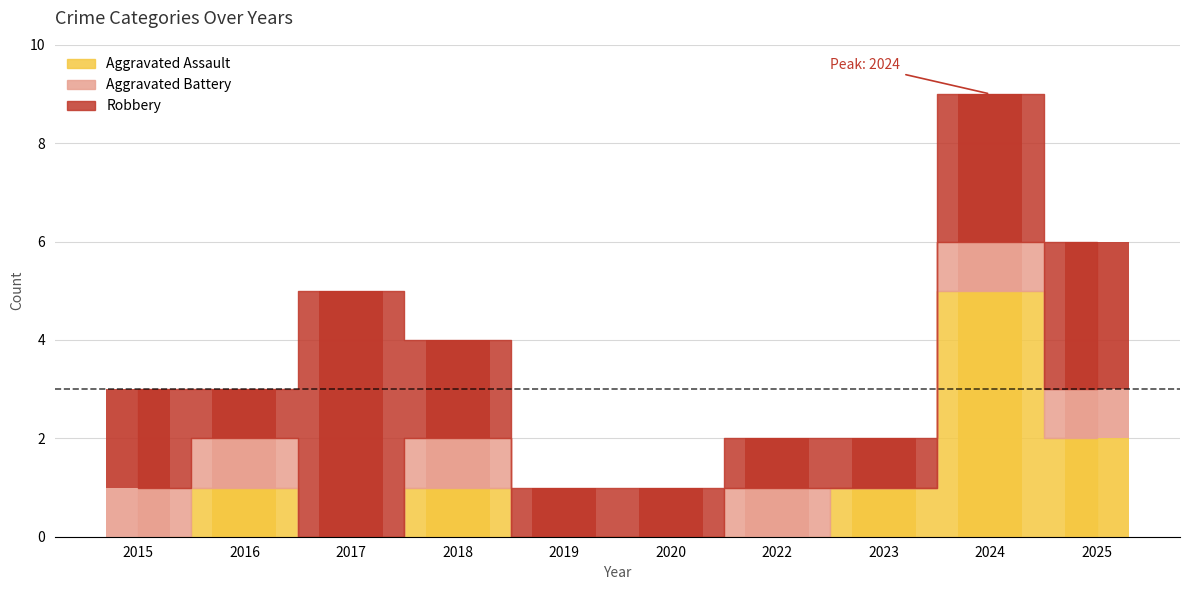

Reading right to left, list all the values displayed in this chart.

Aggravated Assault: 2	5	1	0	0	0	1	0	1	0
Aggravated Battery: 1	1	0	1	0	0	1	0	1	1
Robbery: 3	3	1	1	1	1	2	5	1	2